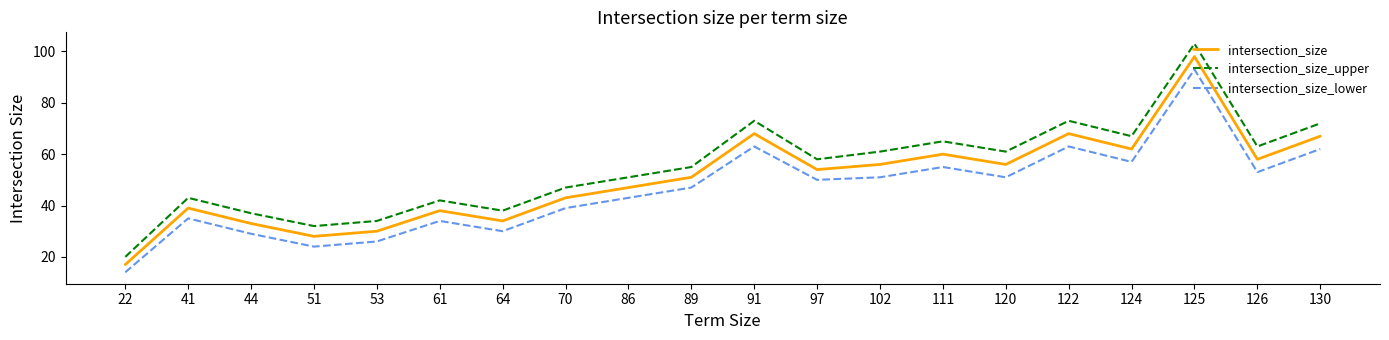

True or false: intersection_size_upper and intersection_size cross at least once.

False